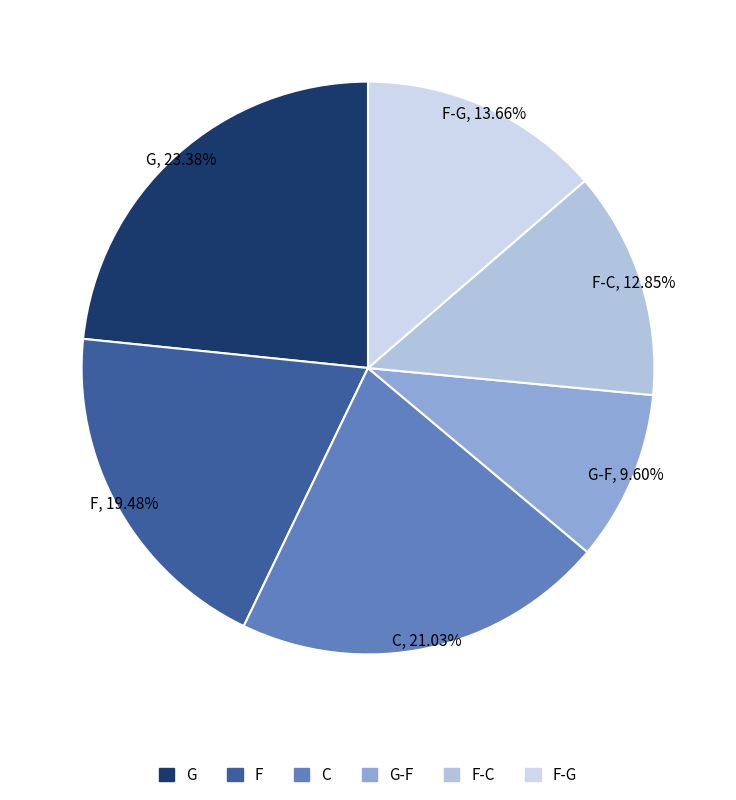

How many segments does this pie chart have?

6